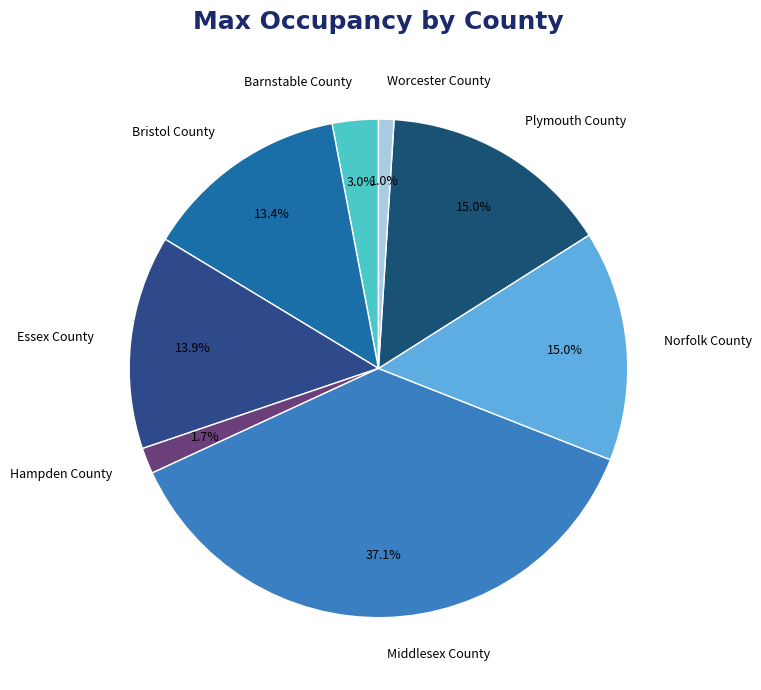

To the nearest percent, what is the average slice percentage?

12%